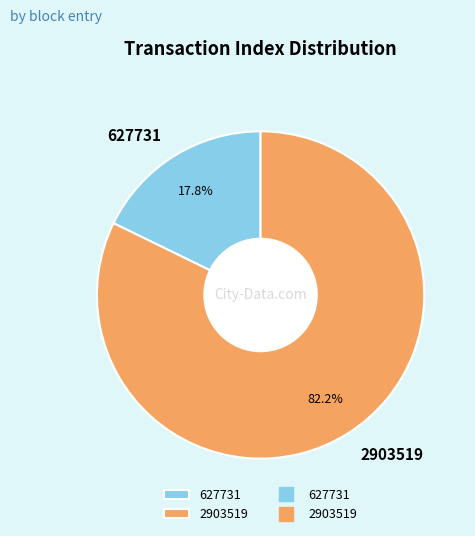

How many segments does this pie chart have?

2